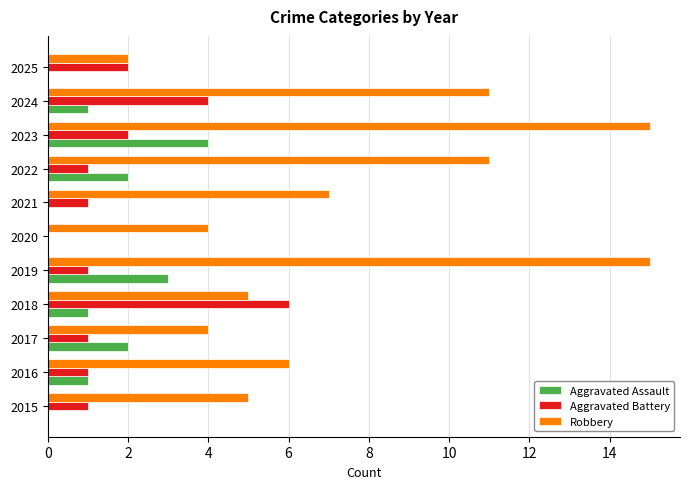

The value of Aggravated Assault at 2020 is 3. True or false?

False